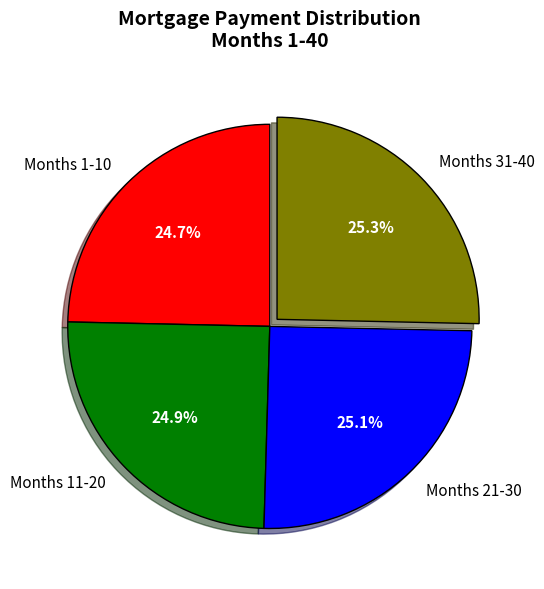

What is the ratio of the value at Months 11-20 to the value at Months 21-30?

1.0